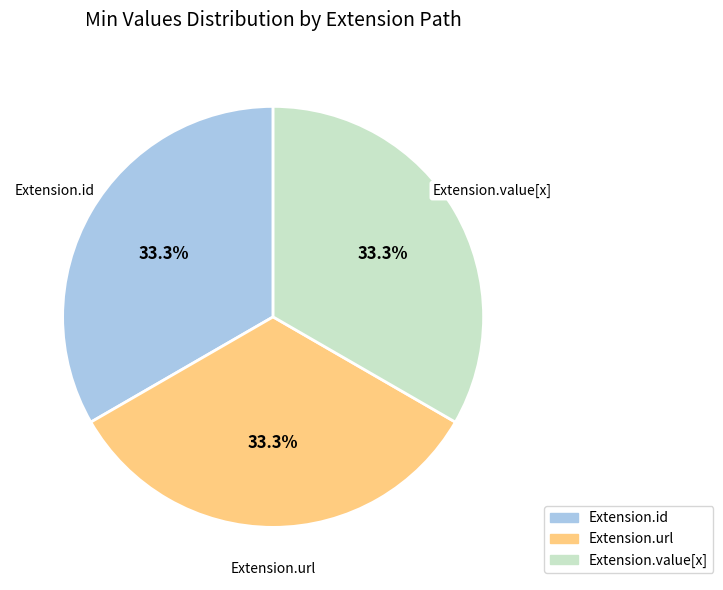

Does any single category account for the majority?

No